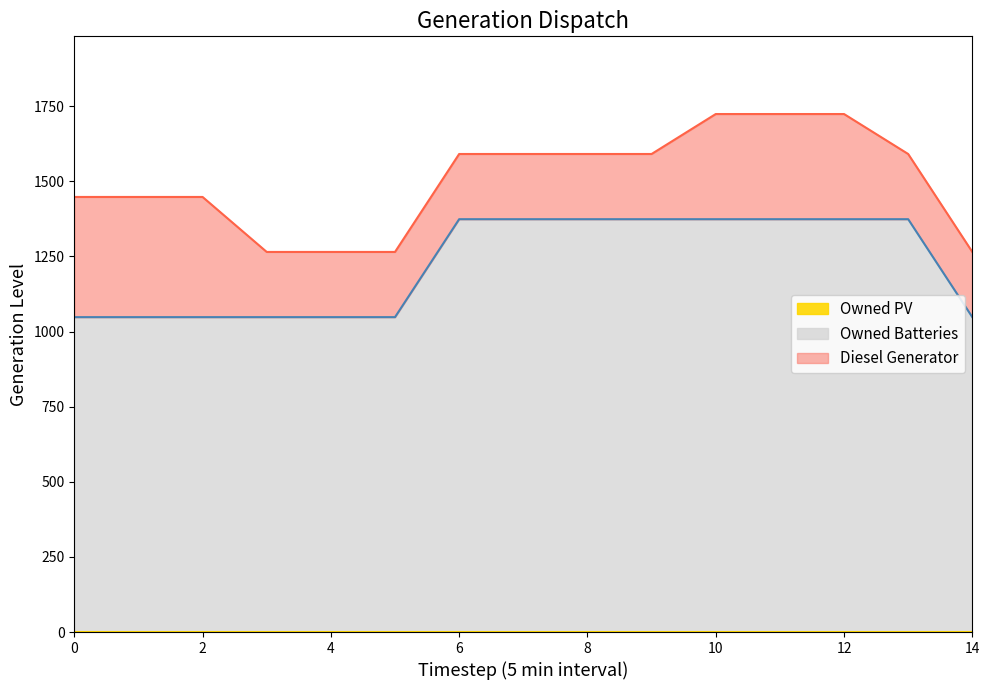

Rank the series by their average value, from lowest to highest.

Owned PV, Diesel Generator, Owned Batteries